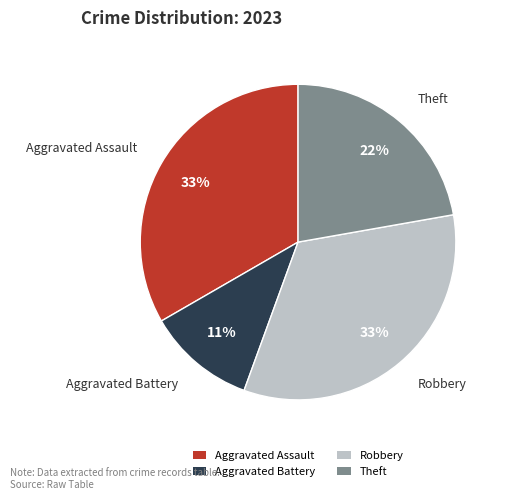

Which category has the smallest portion of the pie?

Aggravated Battery